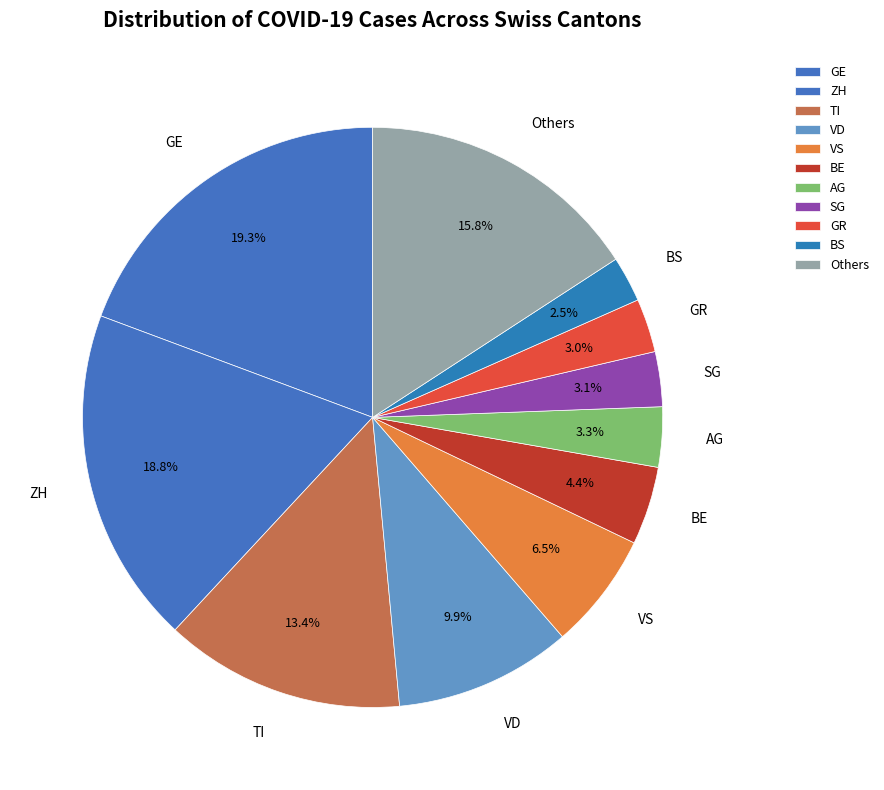

To the nearest percent, what is the difference between the largest and smallest slice percentages?

17%